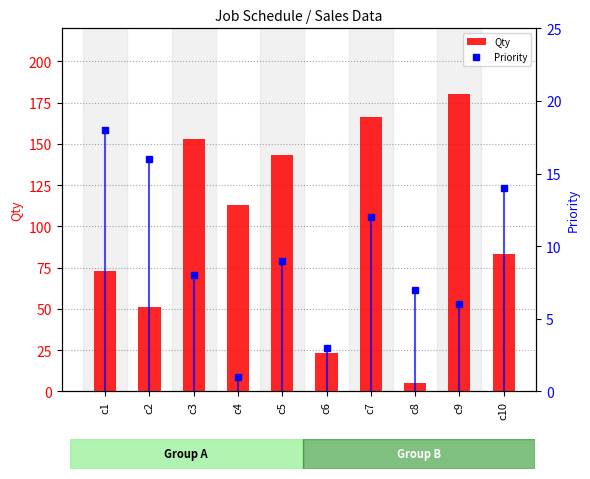

Which series has the largest total across all categories?

Qty